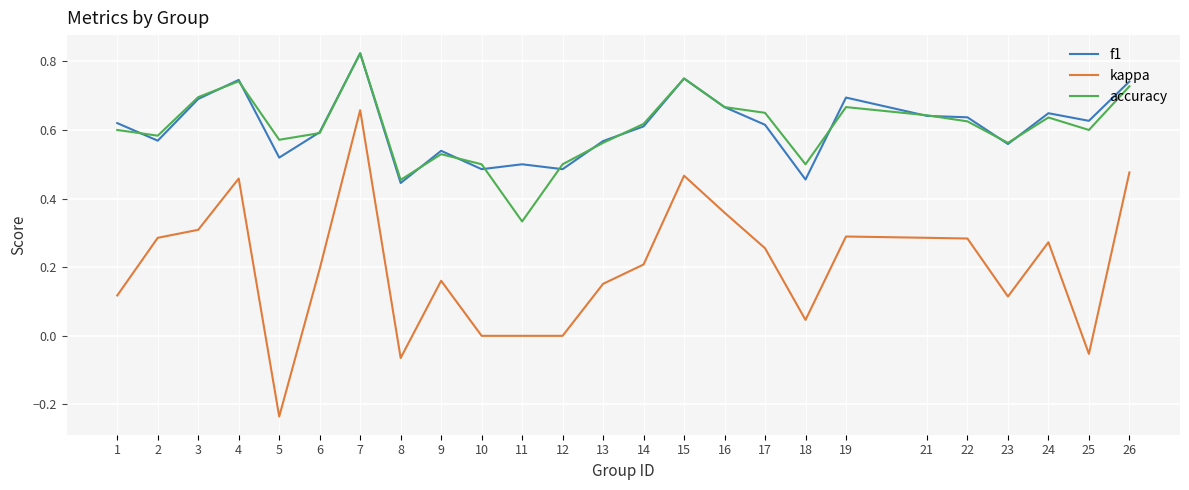

Which series has the largest range (max minus min)?

kappa